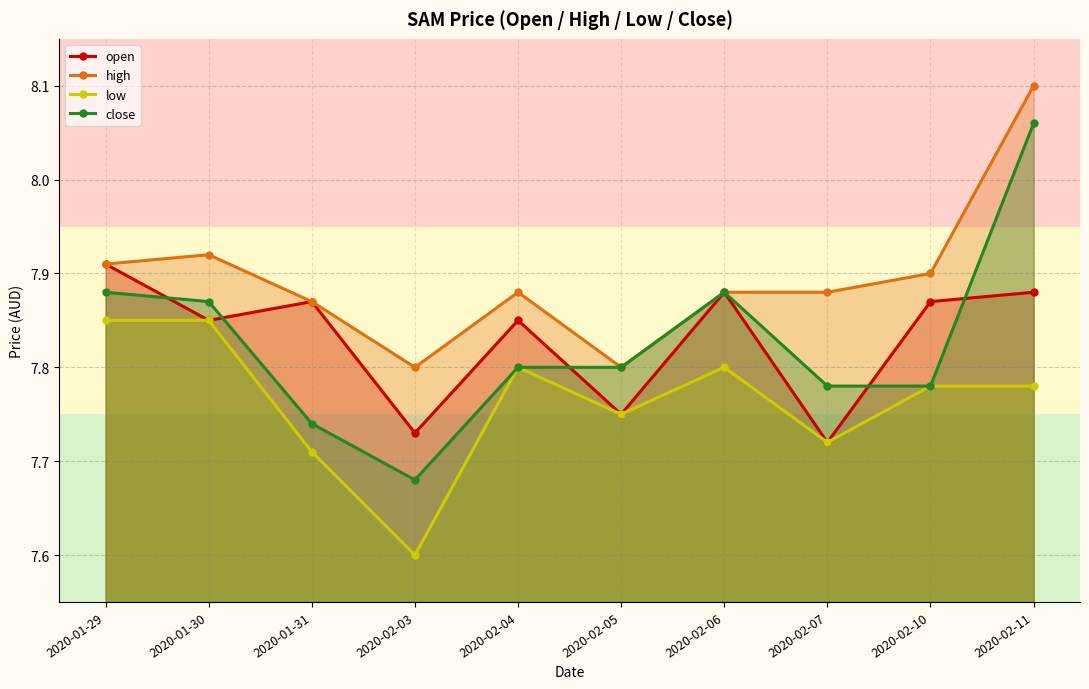

Which category has the lowest value in the close series?

2020-02-03